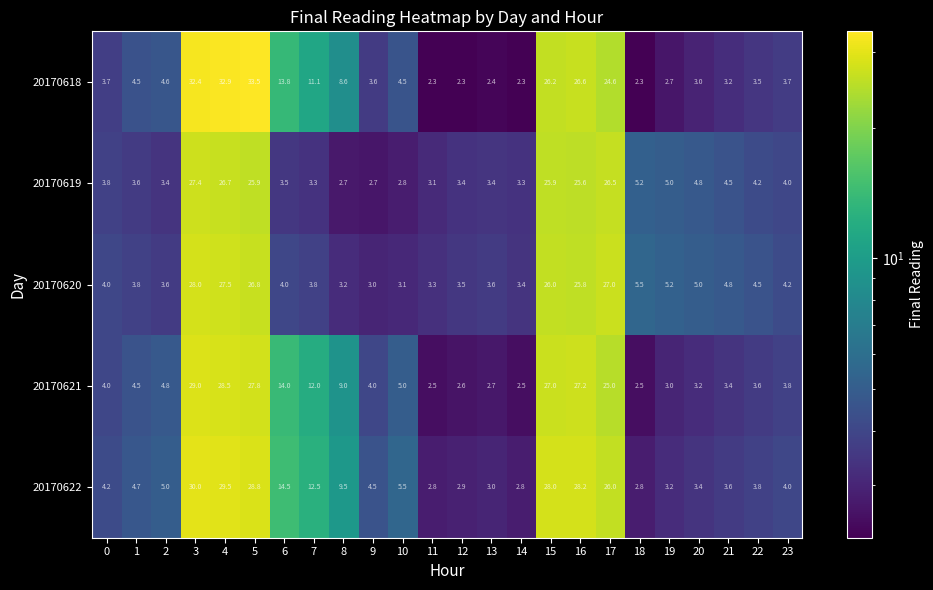

What is the difference between the 20170619 values at 10 and 12?

0.6